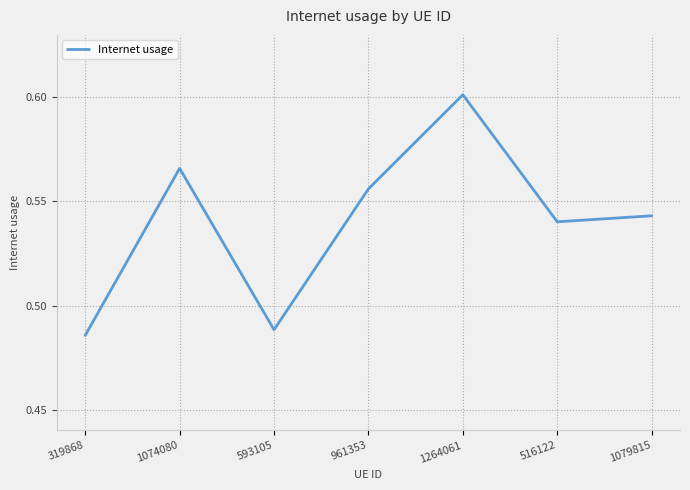

True or false: the data has more than 0 interior local peaks.

True